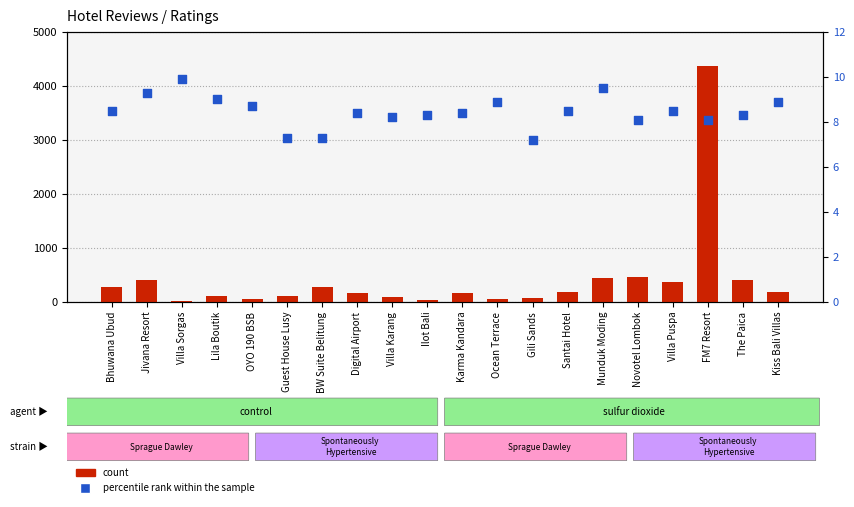

Which series has the largest total across all categories?

count